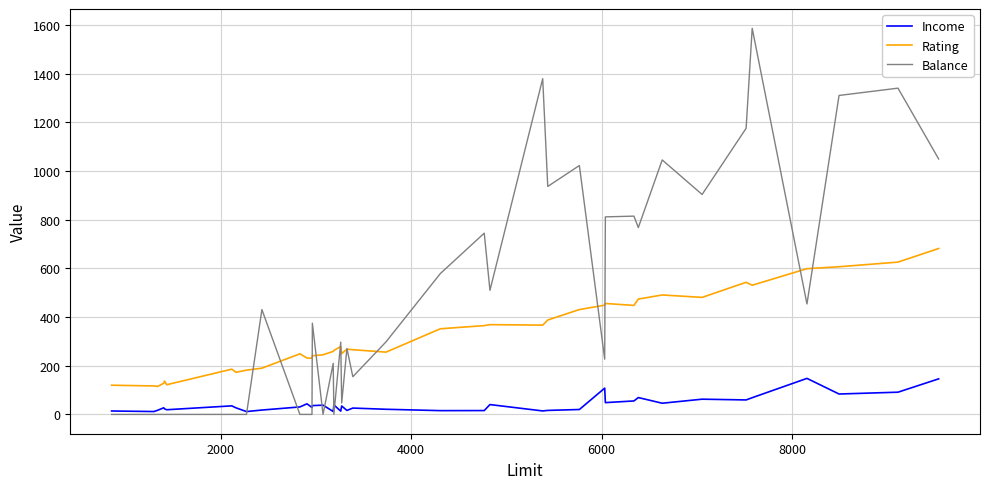

Which series ends up on top after the final intersection of Balance and Income?

Balance